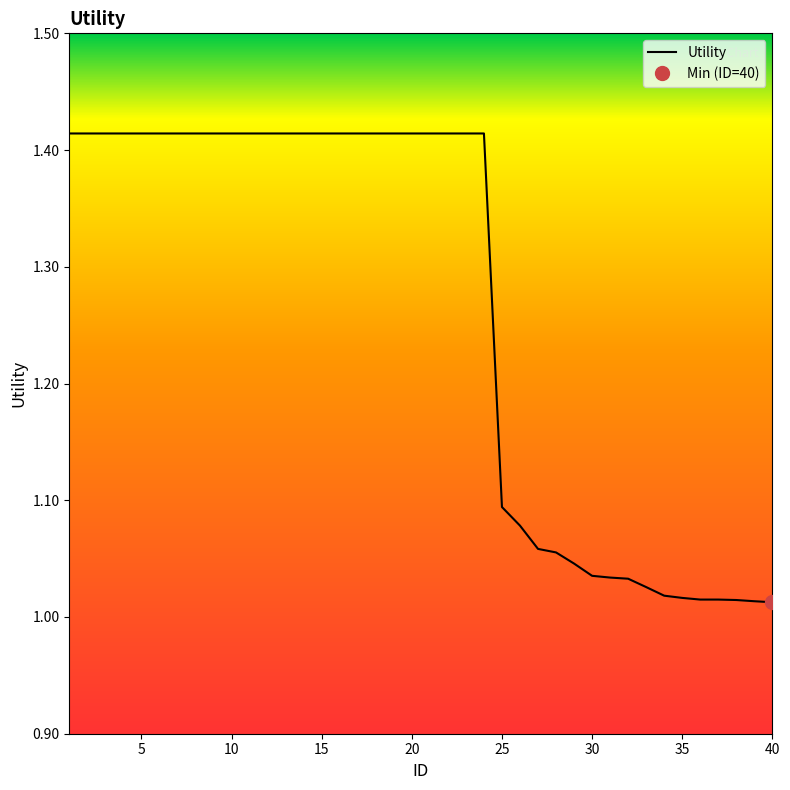

The value of Utility at 40 is 0.6. True or false?

False